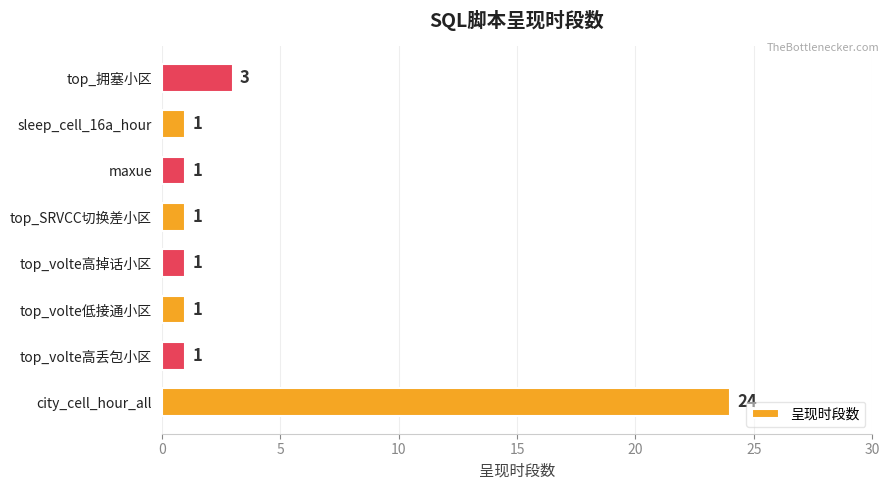

Reading top to bottom, what are all the values shown in this chart?

top_拥塞小区=3	sleep_cell_16a_hour=1	maxue=1	top_SRVCC切换差小区=1	top_volte高掉话小区=1	top_volte低接通小区=1	top_volte高丢包小区=1	city_cell_hour_all=24